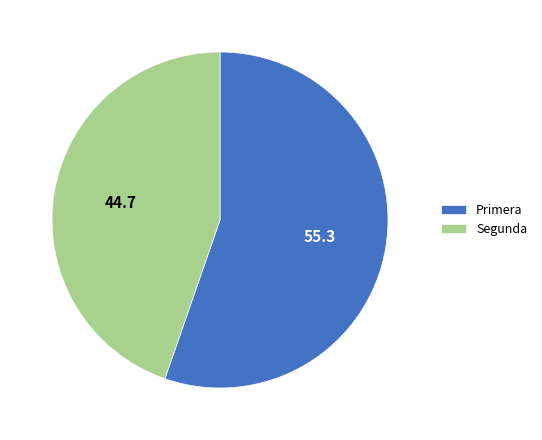

What is the largest slice in the pie chart?

Primera